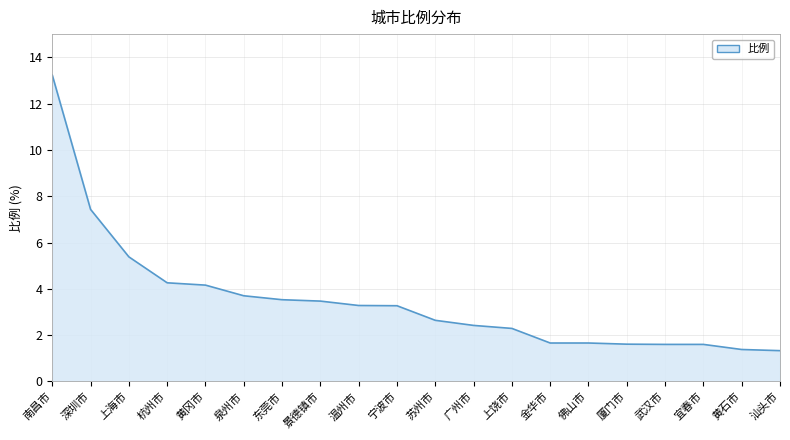

Which has a higher value, 广州市 or 金华市?

广州市